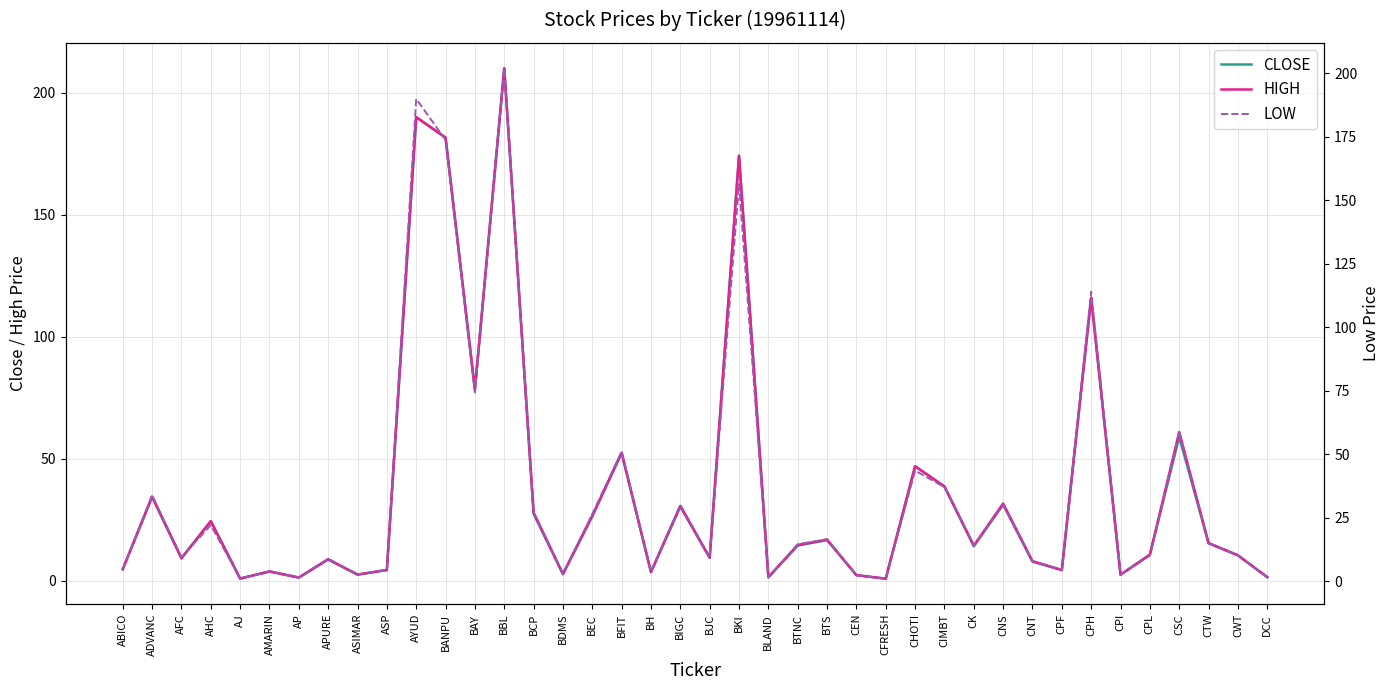

What is the average value of the LOW series?

35.6